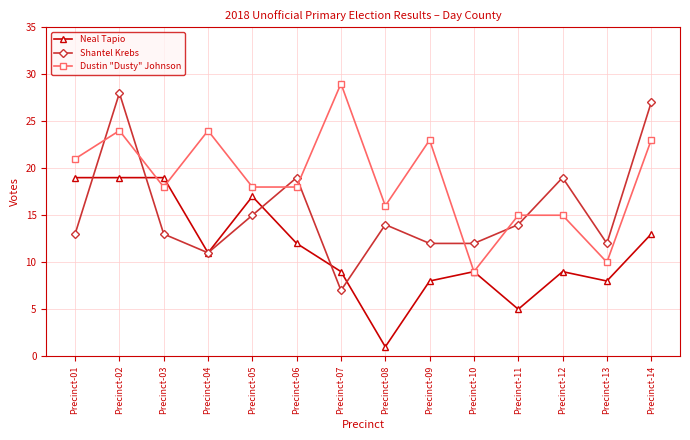

Which series has the largest range (max minus min)?

Shantel Krebs